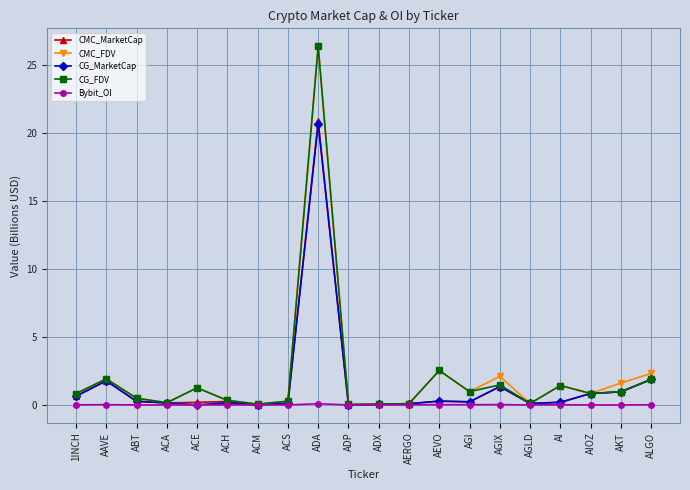

Is this an area chart (filled region under the line)?

No